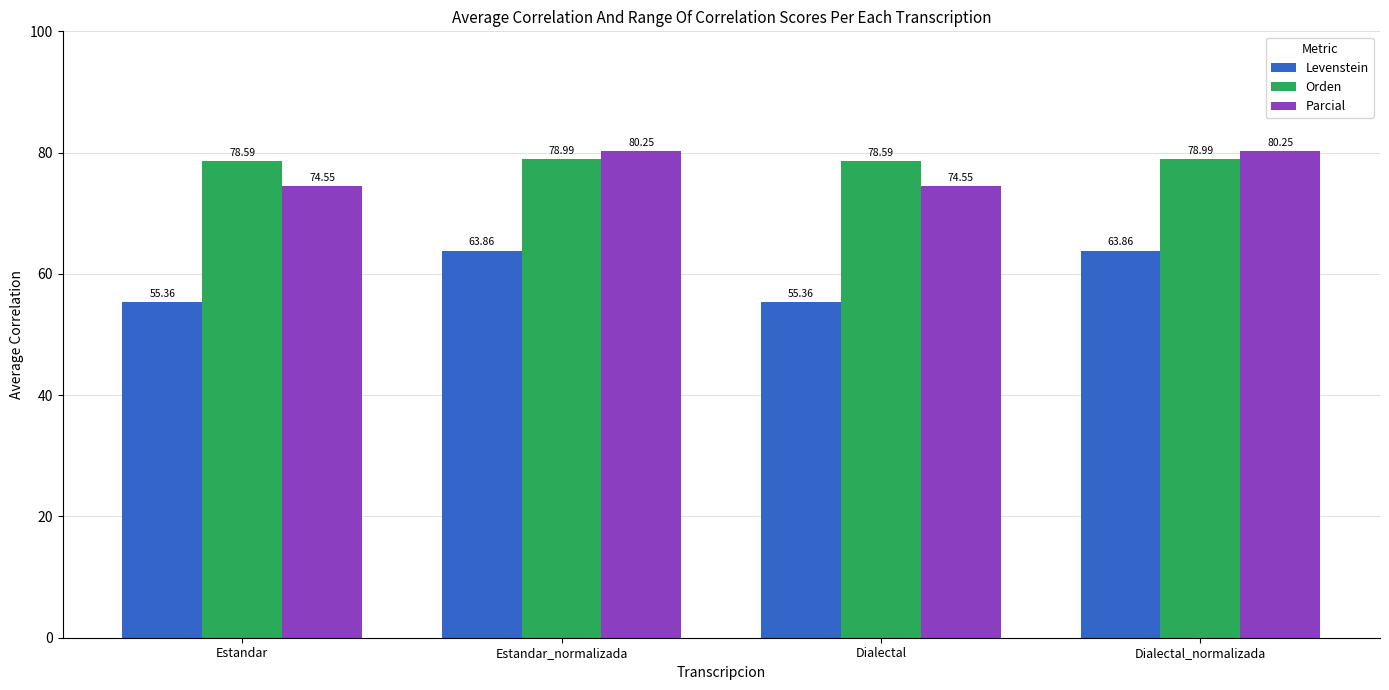

What is the maximum value shown in the chart?

80.2